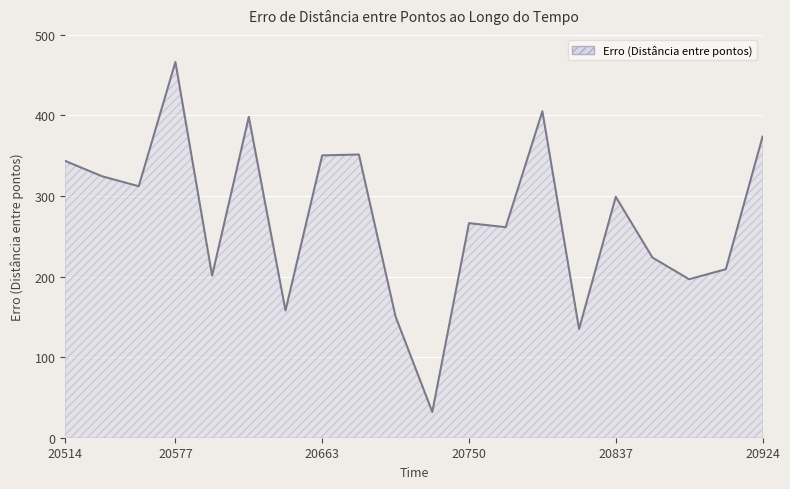

What is the minimum value shown in the chart?

32.0